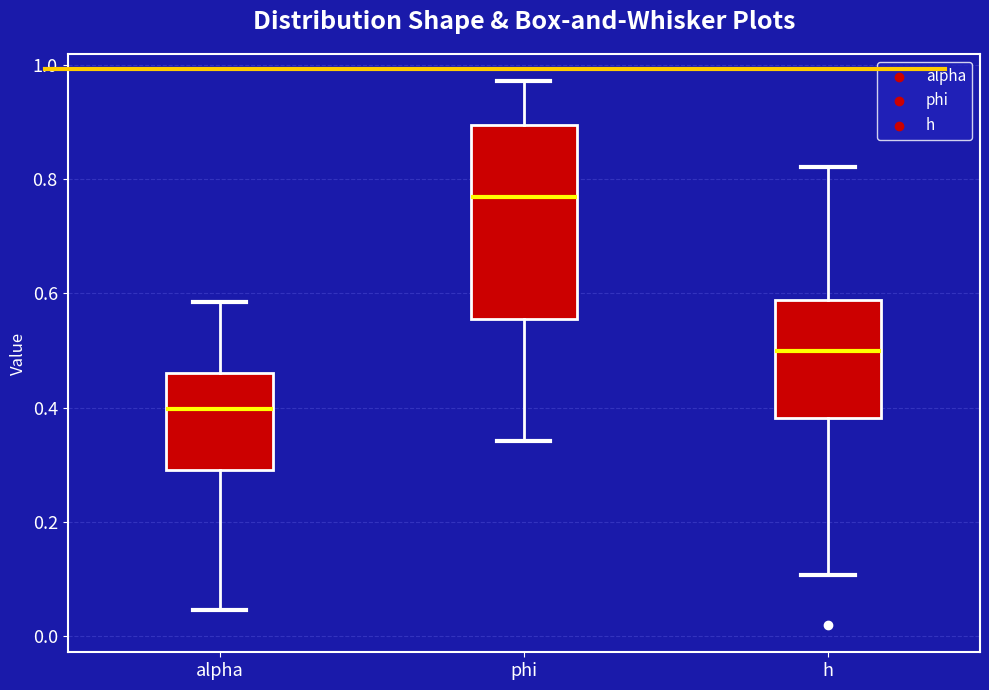

Reading left to right, read every box against the y-axis: the position of its median line, the range the box covers, and the ends of its whiskers. The values are not printed on the chart, so give them approximately, as read against the axis.

alpha: median 0.40, box 0.30 to 0.46, whiskers 0.04 to 0.58
phi: median 0.76, box 0.56 to 0.90, whiskers 0.34 to 0.98
h: median 0.50, box 0.38 to 0.58, whiskers 0.10 to 0.82